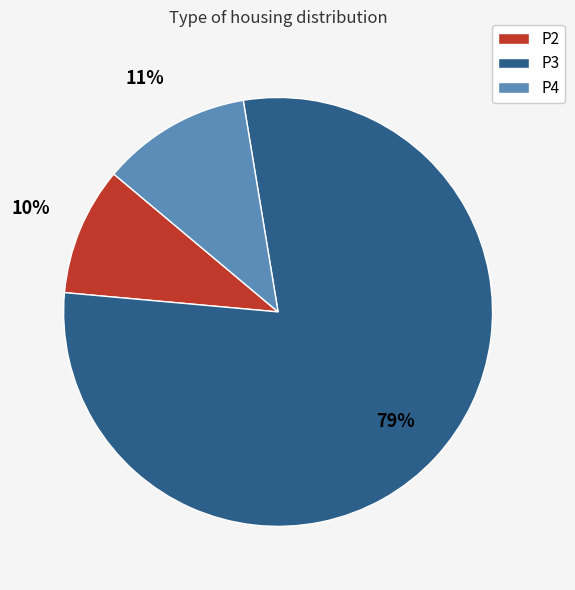

To the nearest percent, what is the average slice percentage?

33%